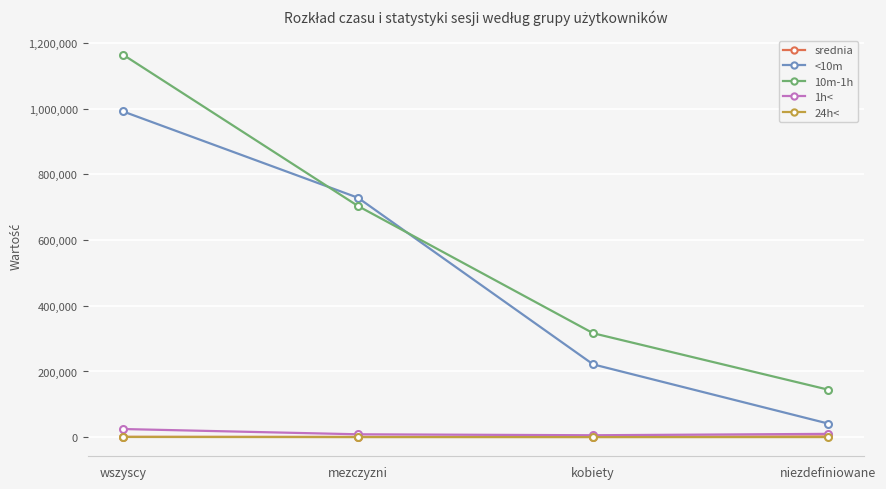

How many data points in 1h< are less than 10132?

2